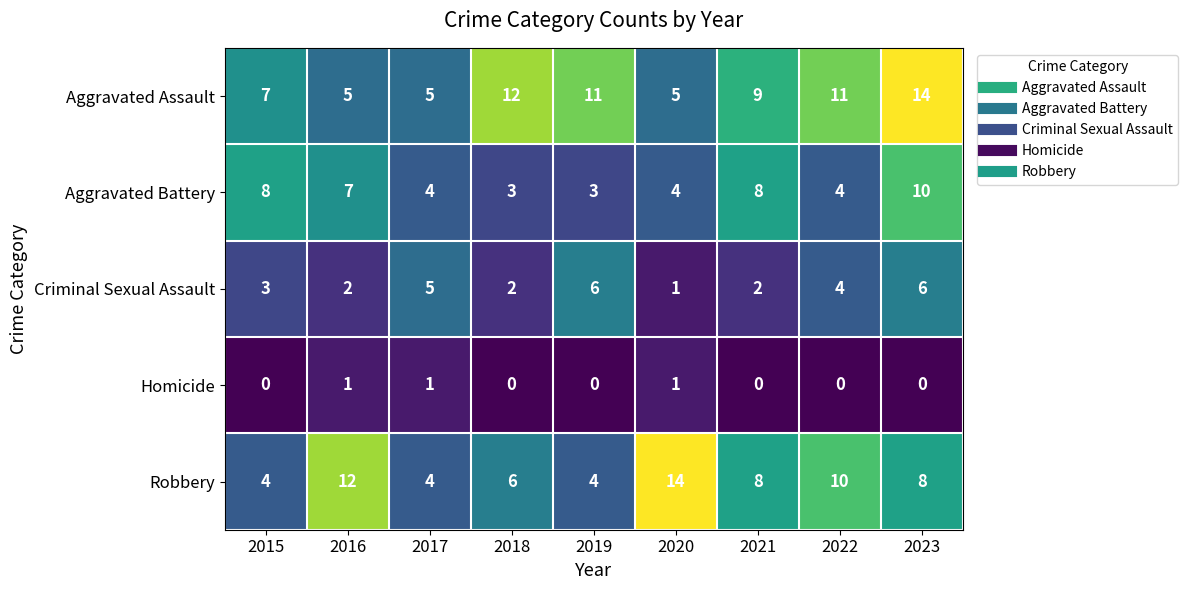

What is the highest value of the Aggravated Battery series?

10